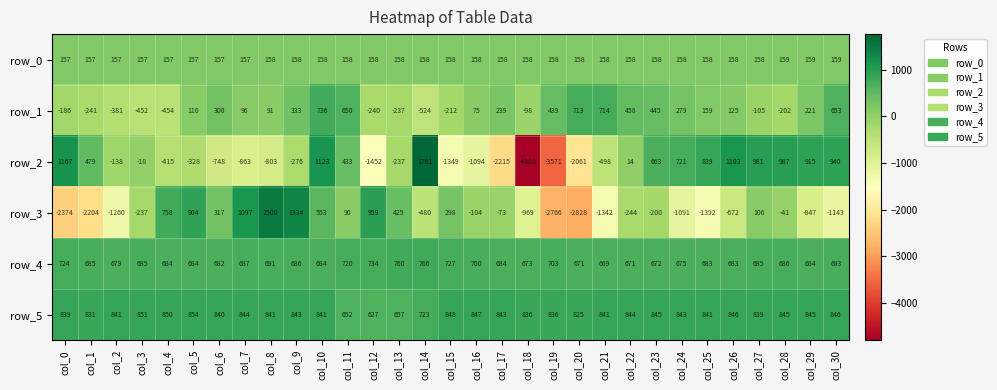

How many values in the row_2 series exceed -138?

15